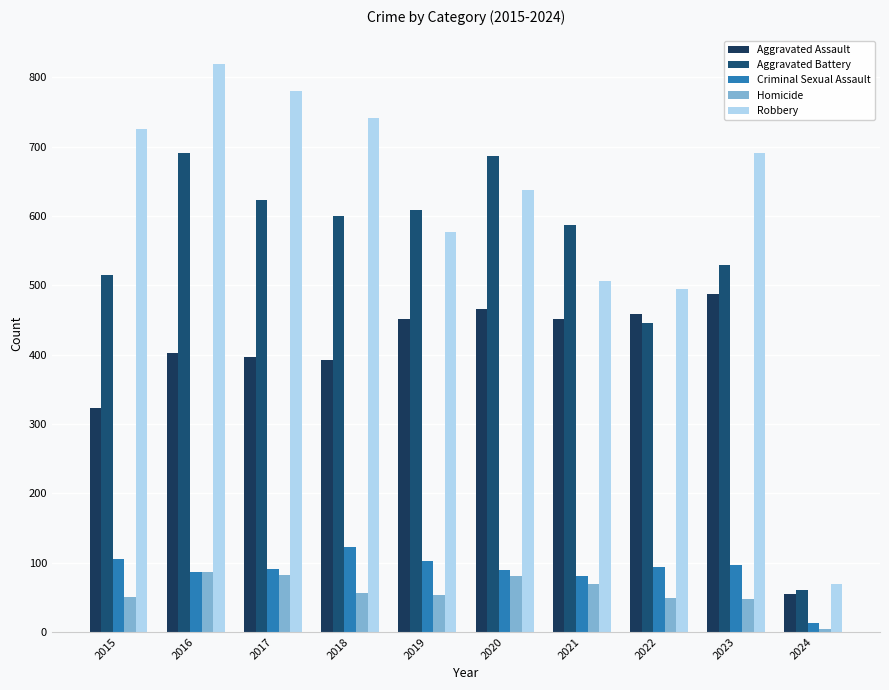

What is the sum of all Aggravated Battery values?

5345